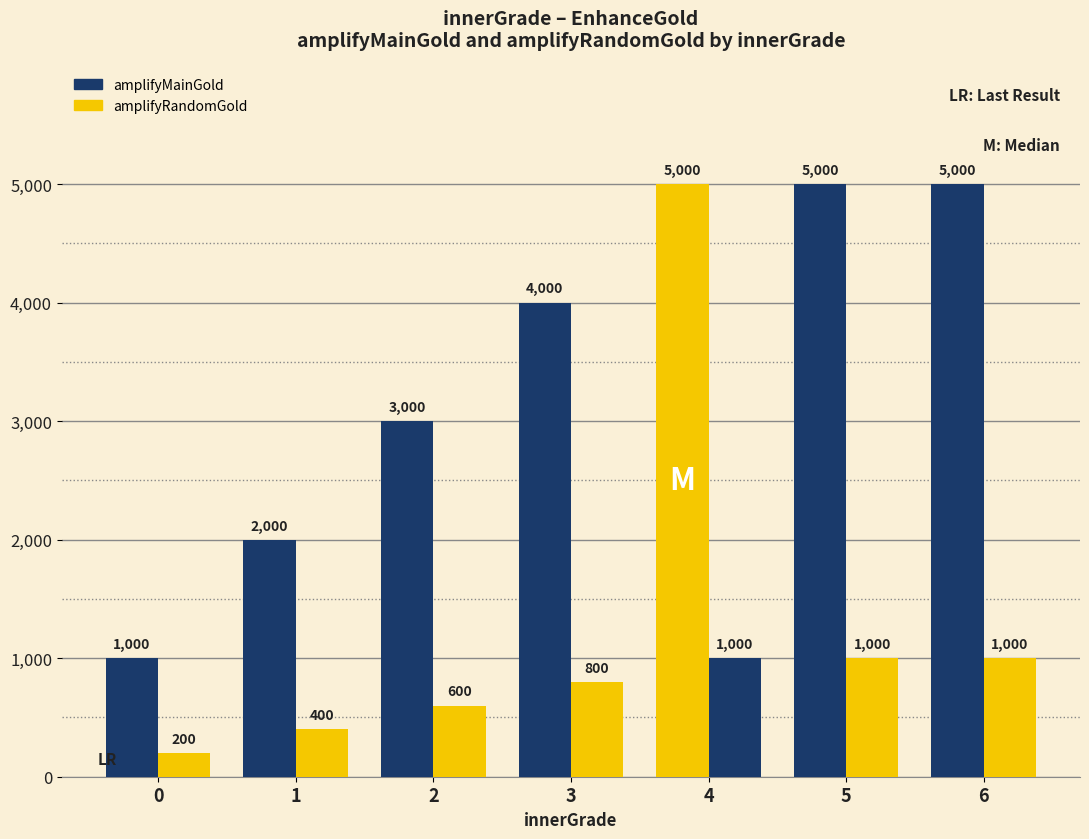

How many bars are there in total?

14